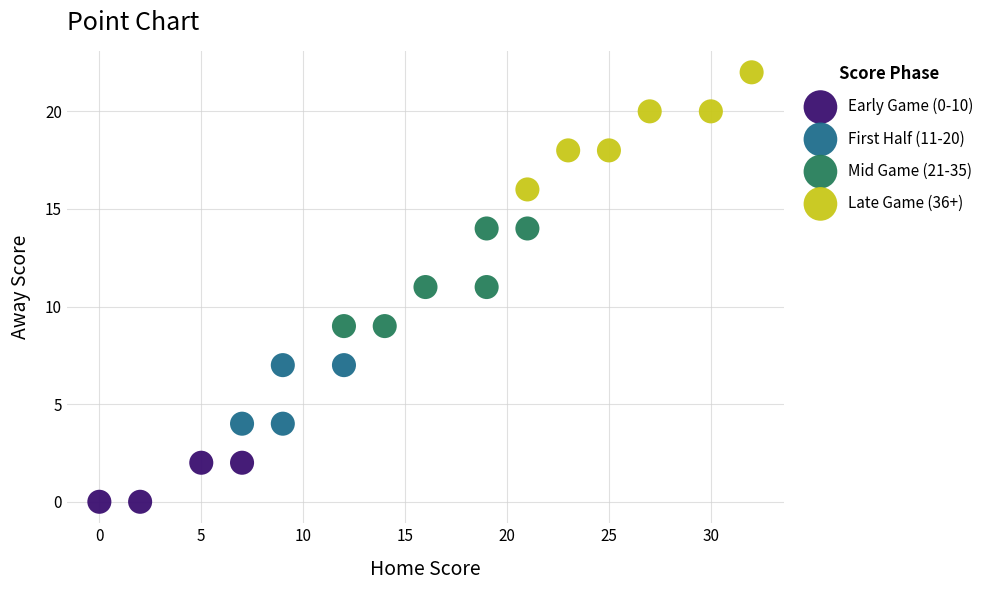

Which series reaches the maximum Y coordinate?

Late Game (36+)